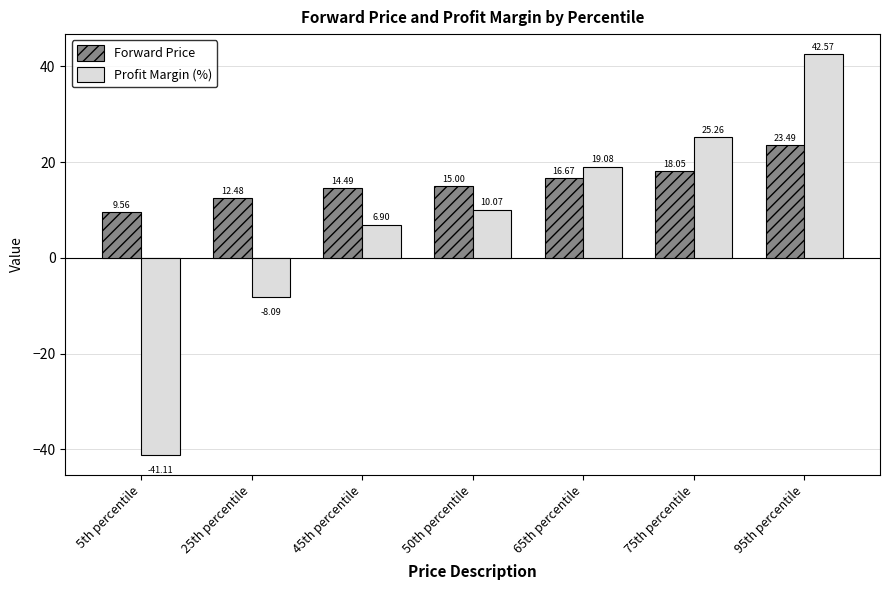

At which category is the sum across all series the highest?

95th percentile